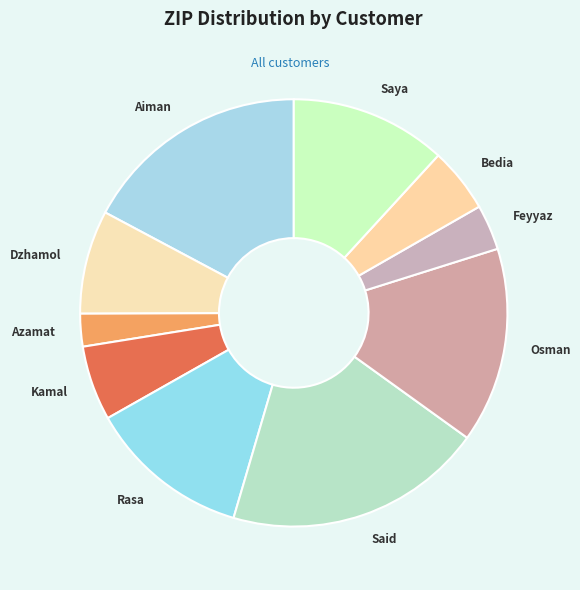

How many slices are in this pie chart?

10